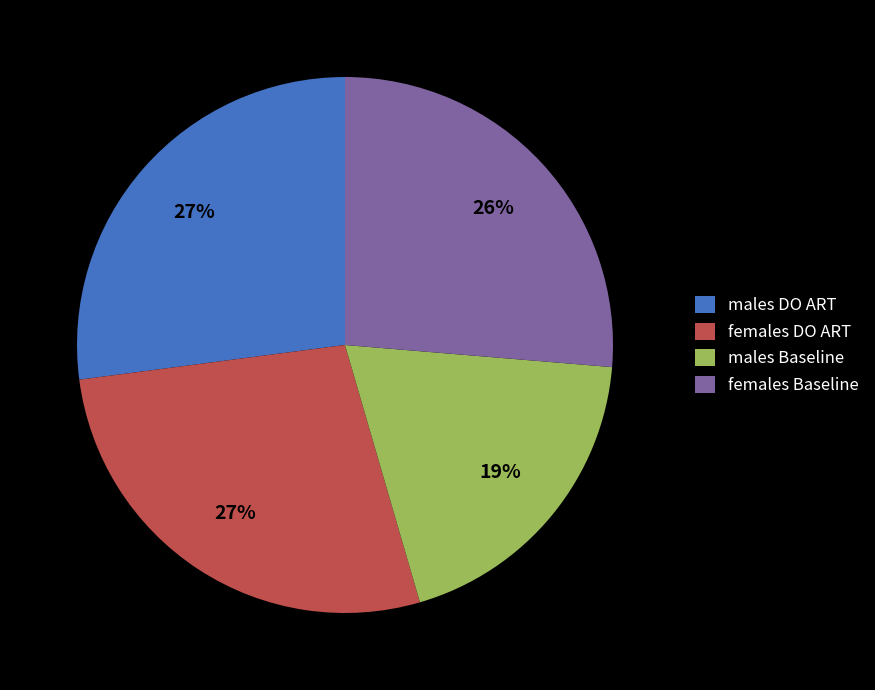

True or false: males DO ART accounts for 27% of the total.

True